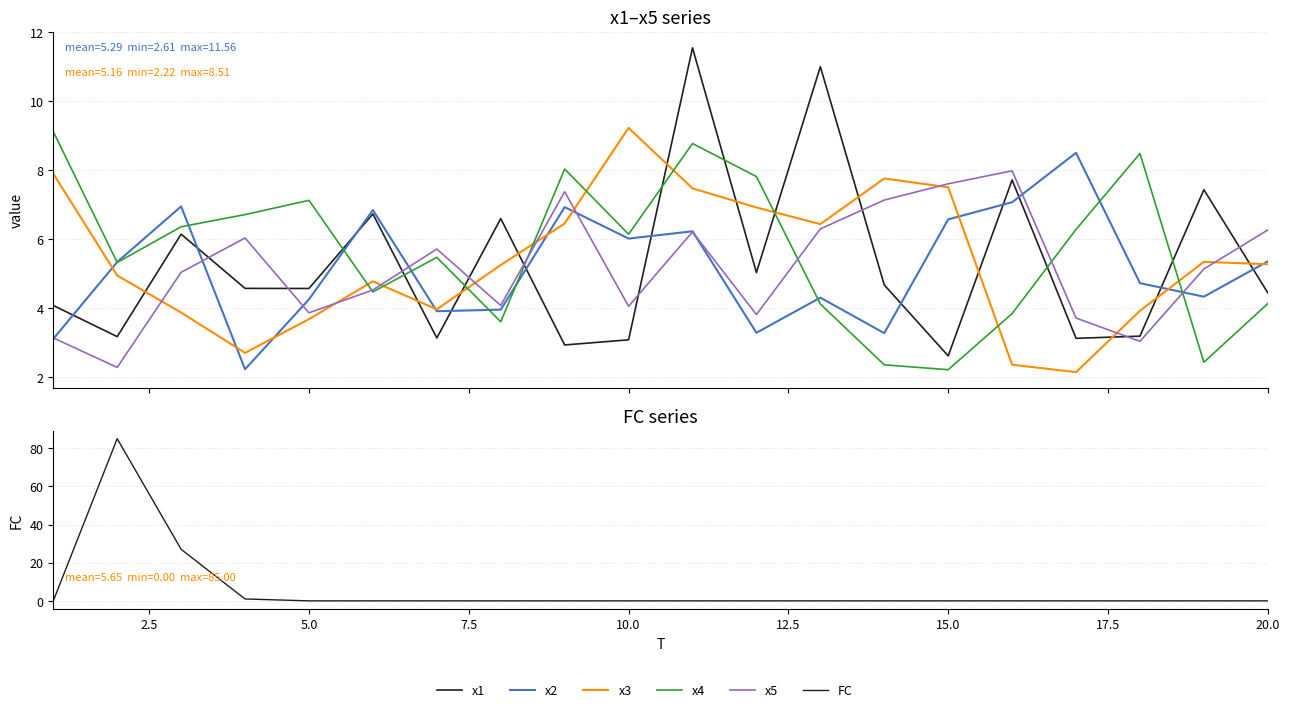

What is the highest value of the x4 series?

9.1